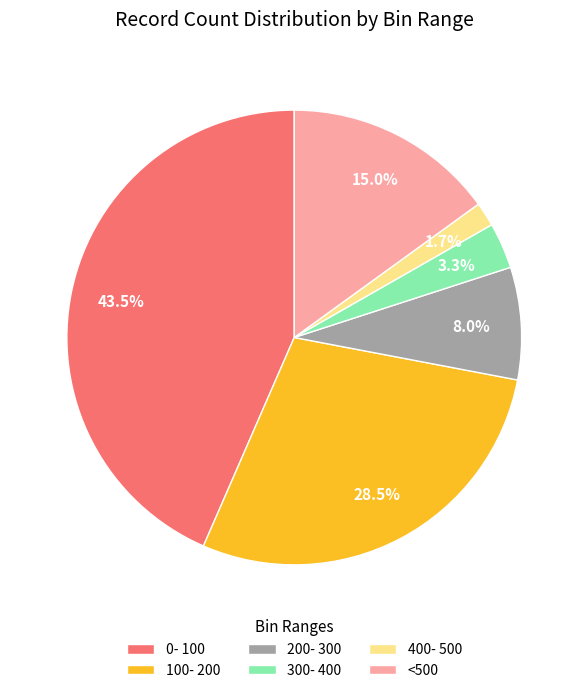

Is there any slice that represents more than half of the pie?

No